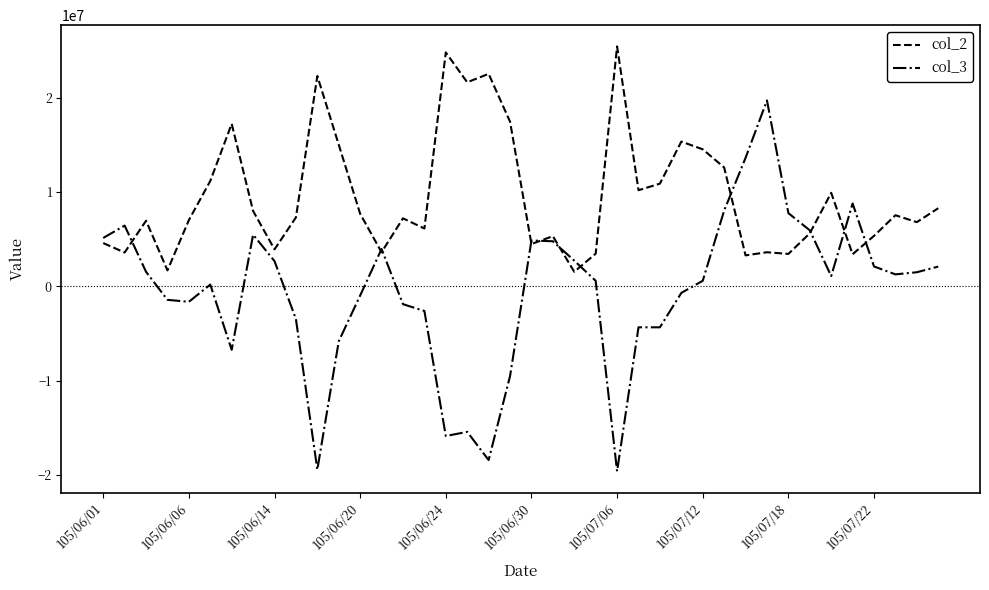

Which series has the largest range (max minus min)?

col_3